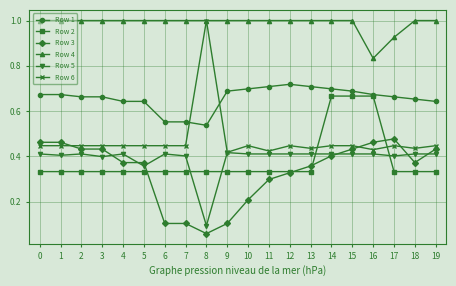

Count the Row 3 values in the range 0 to 1.

20